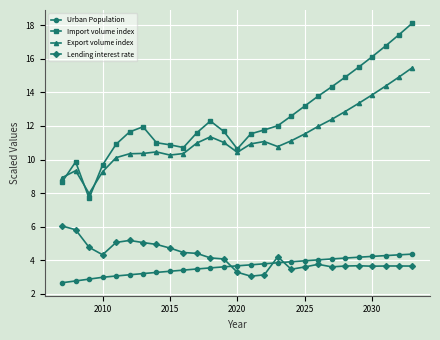

What is the value of the Export volume index point at the 8th from the left?

10.5